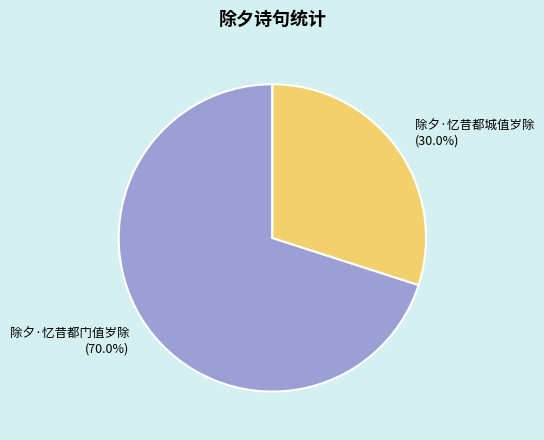

Which has a higher value, 除夕·忆昔都门值岁除 or 除夕·忆昔都城值岁除?

除夕·忆昔都门值岁除